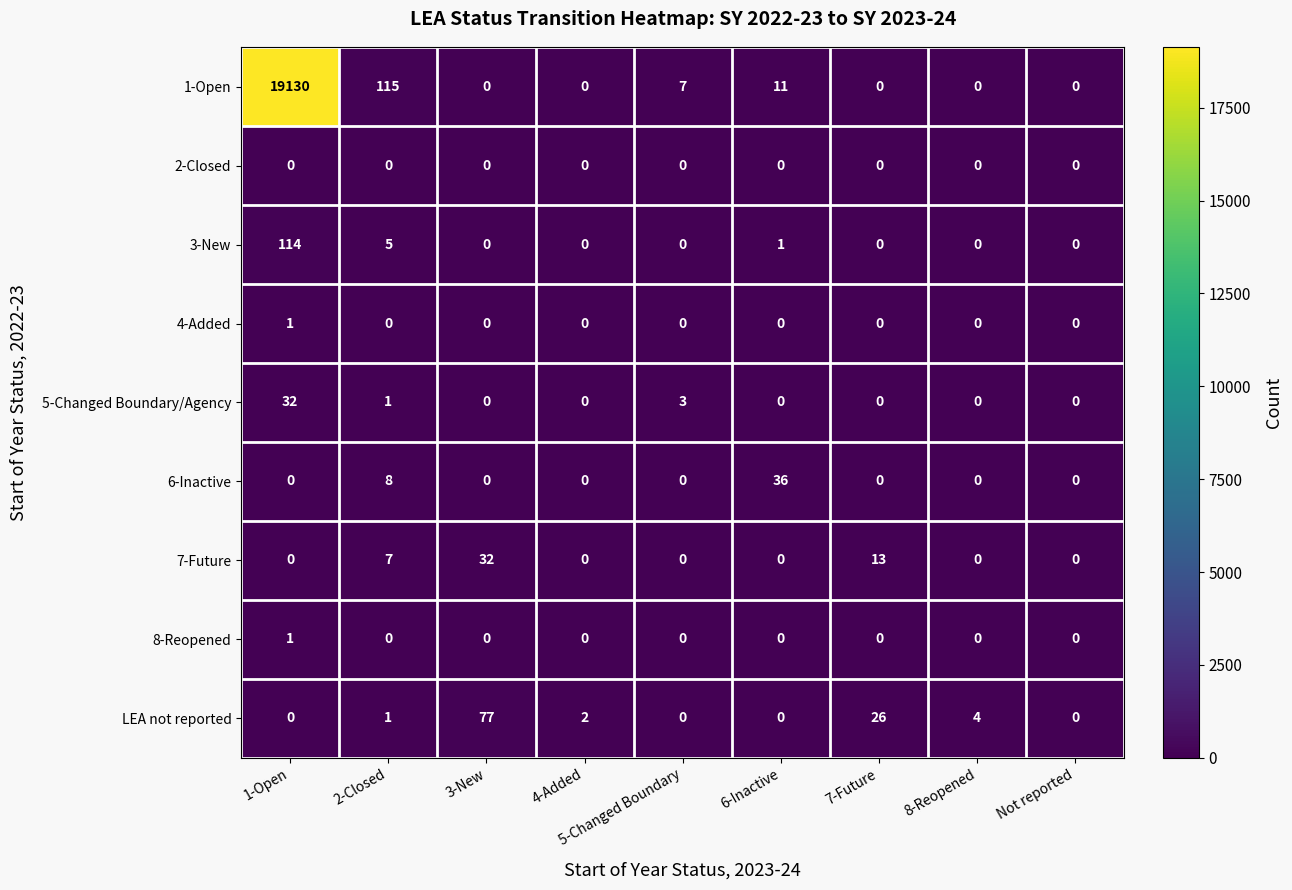

What is the total value across all series at 1-Open?

19278